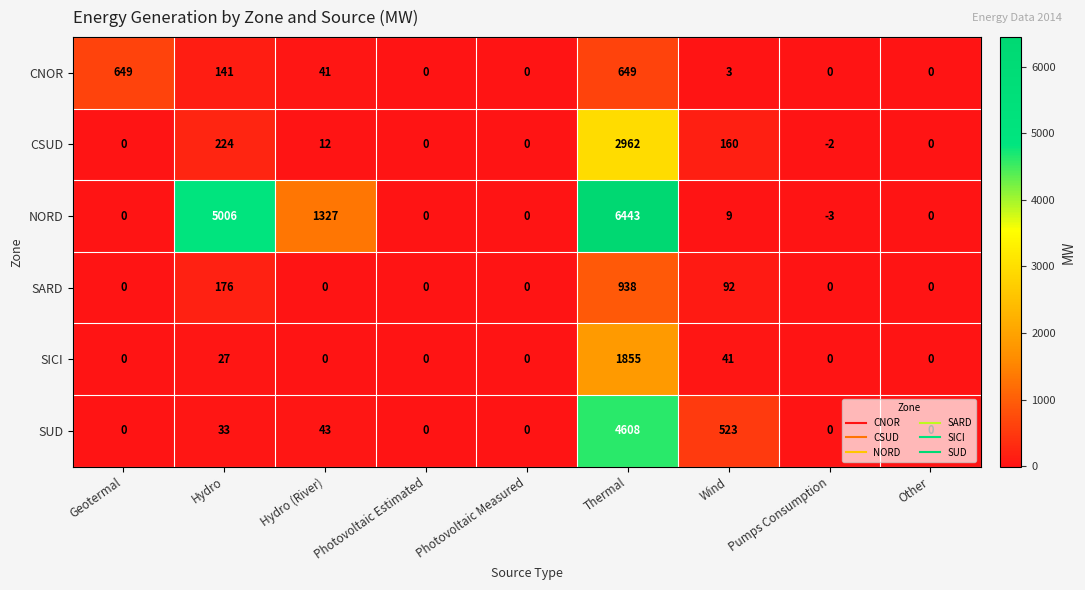

Is it true that CSUD equals 1822 at Photovoltaic Estimated?

False